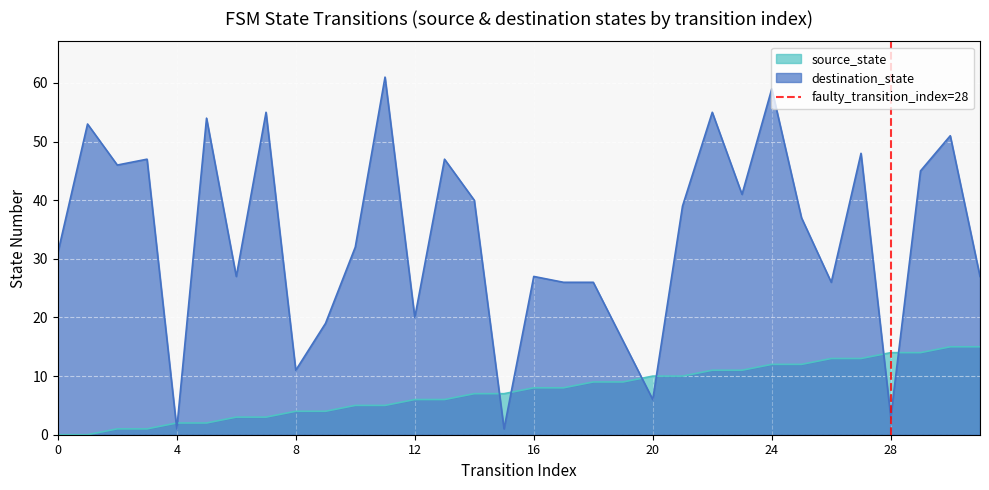

The destination_state series shows 9 at 20. True or false?

False